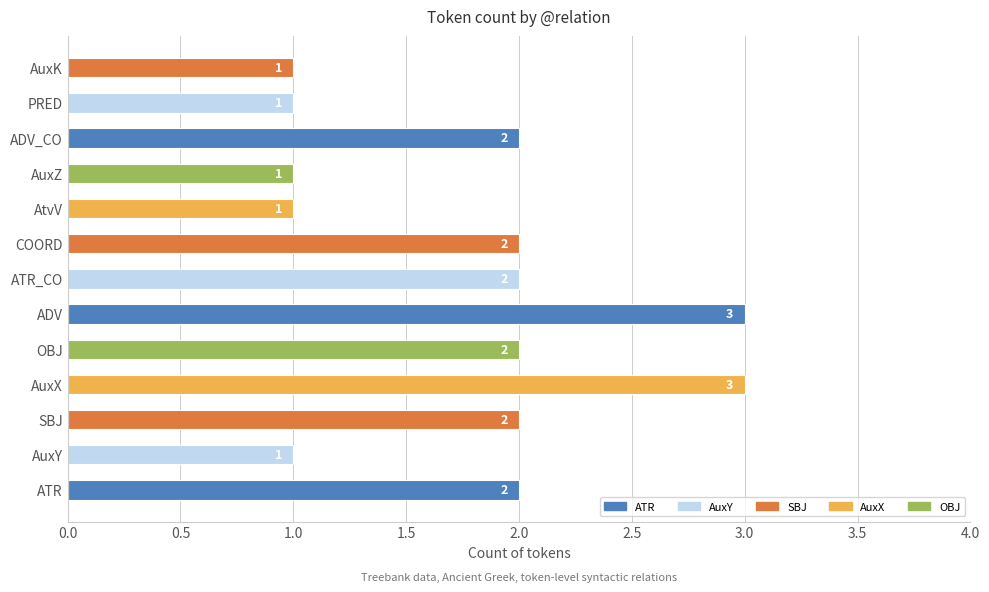

How many values are between 1 and 2?

11